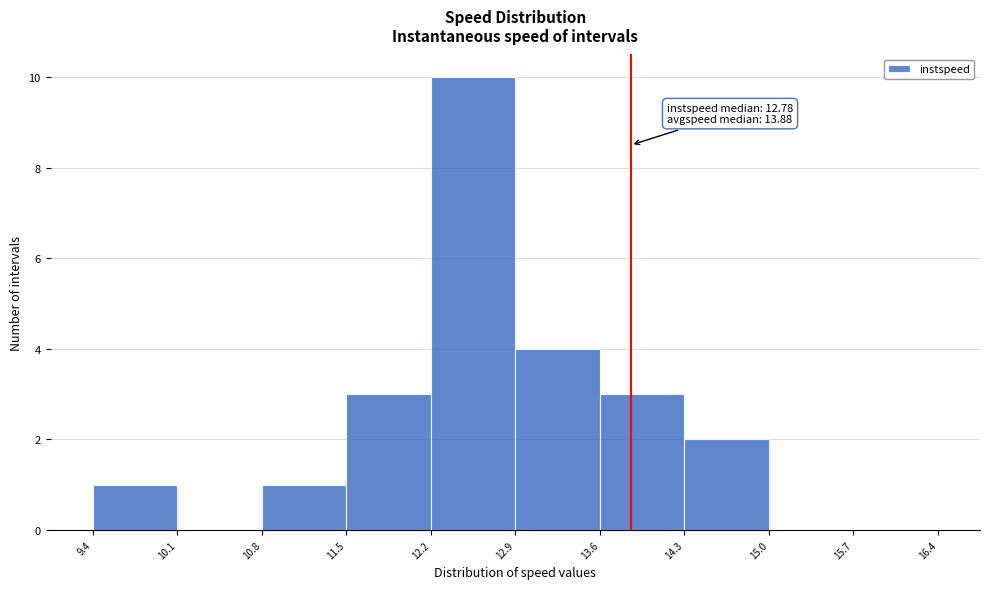

Over which range of the x-axis is the bar tallest?

12.2 to 12.9